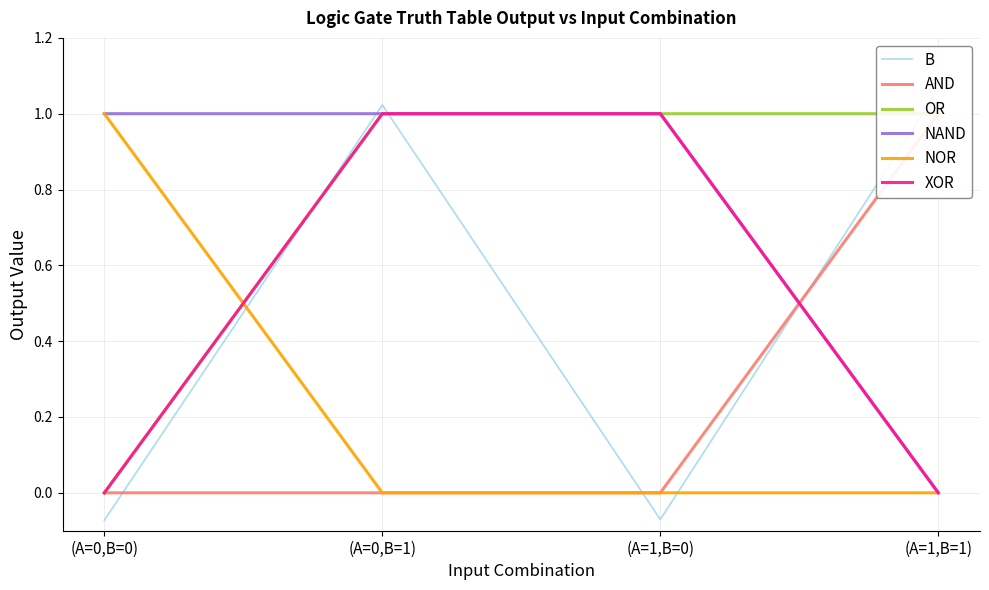

The value of NOR at (A=1,B=0) is 0.0. True or false?

True